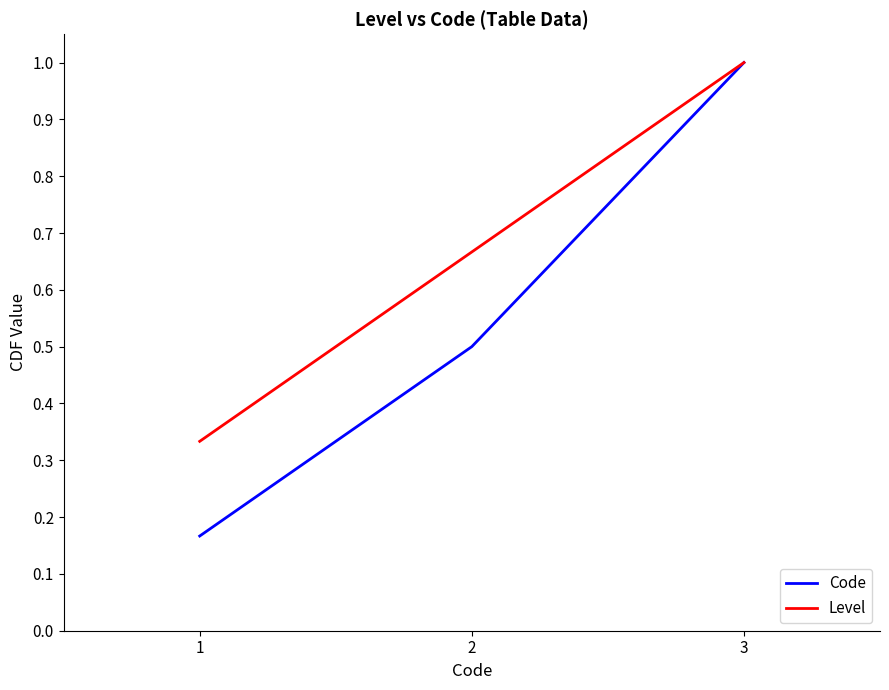

At how many categories does at least one series exceed 0?

3